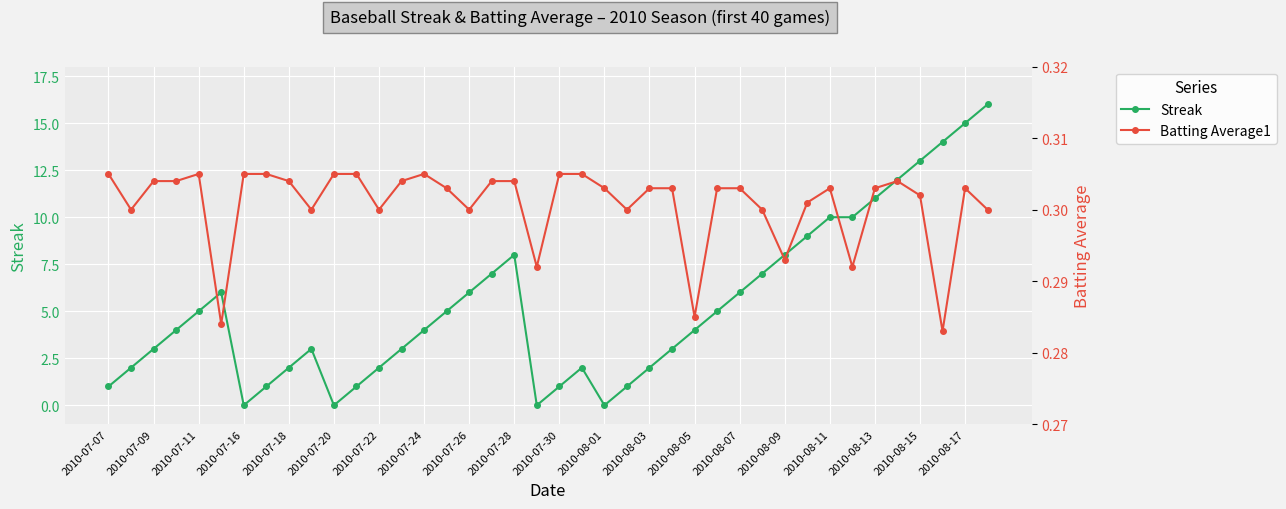

Count the number of categories in the chart.

40